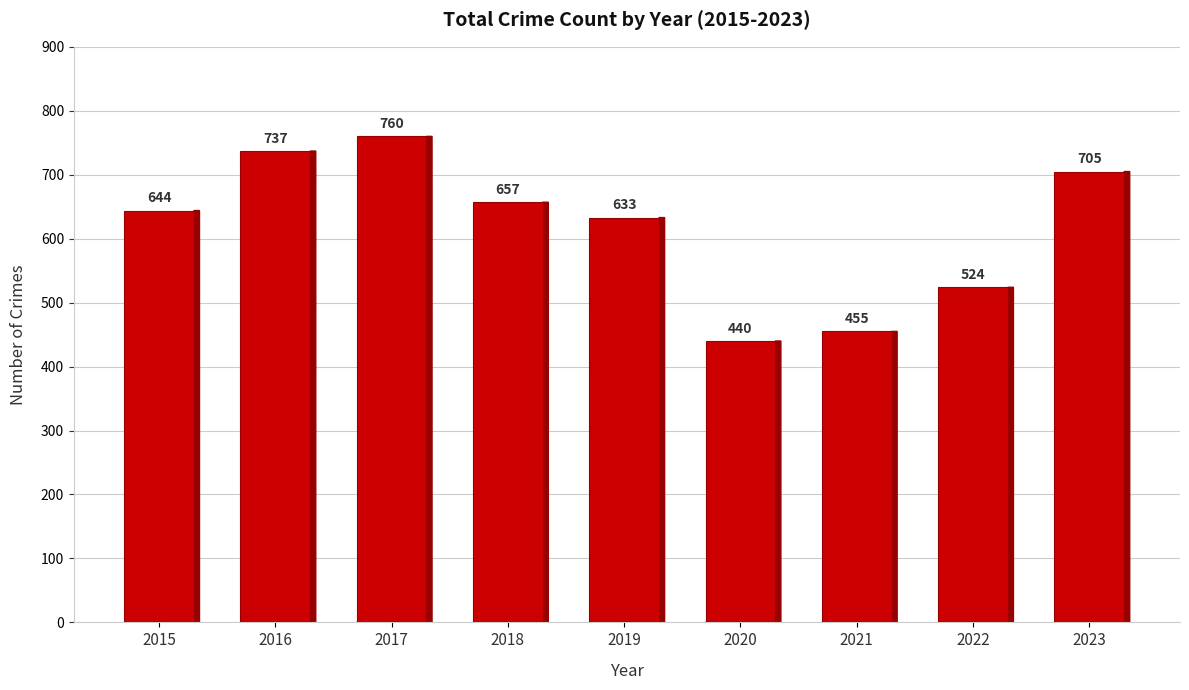

How many data points does each series have?

9